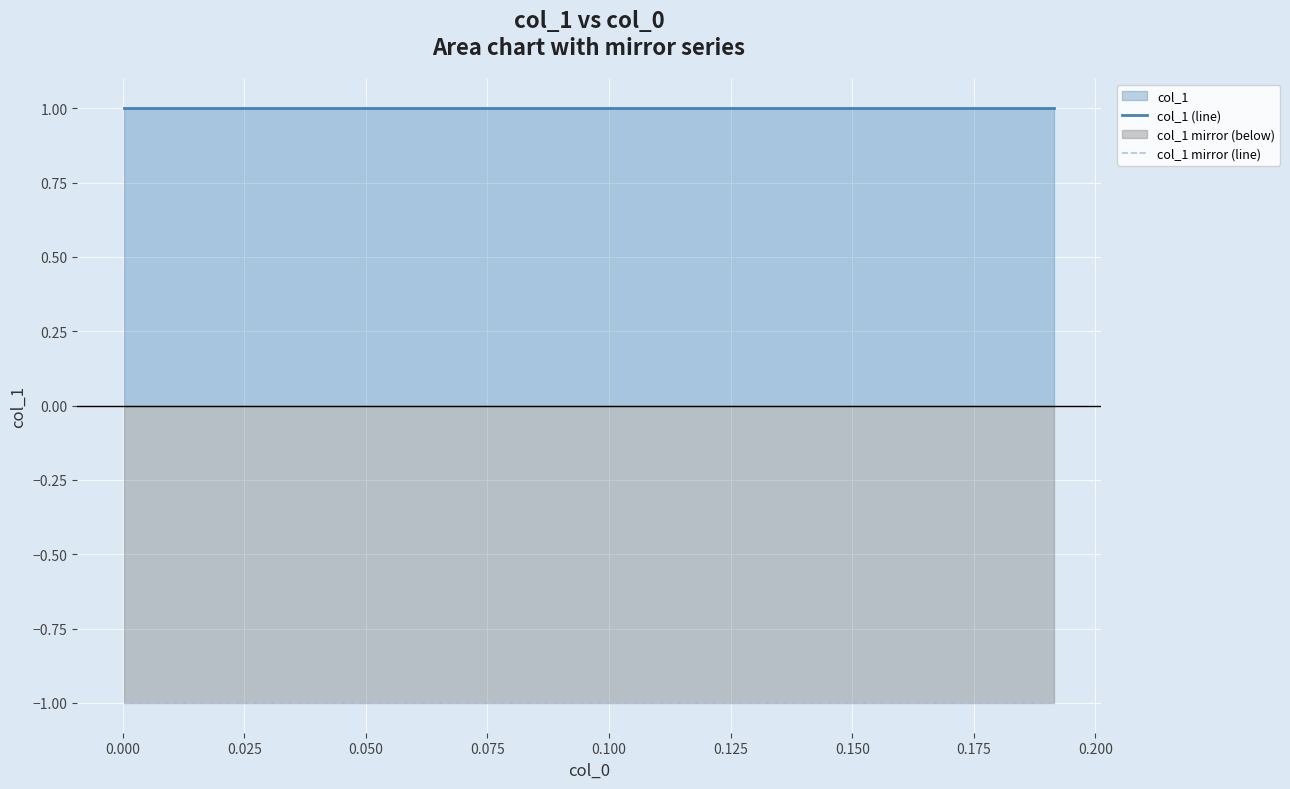

Which series has the largest total across all categories?

col_1 (line)